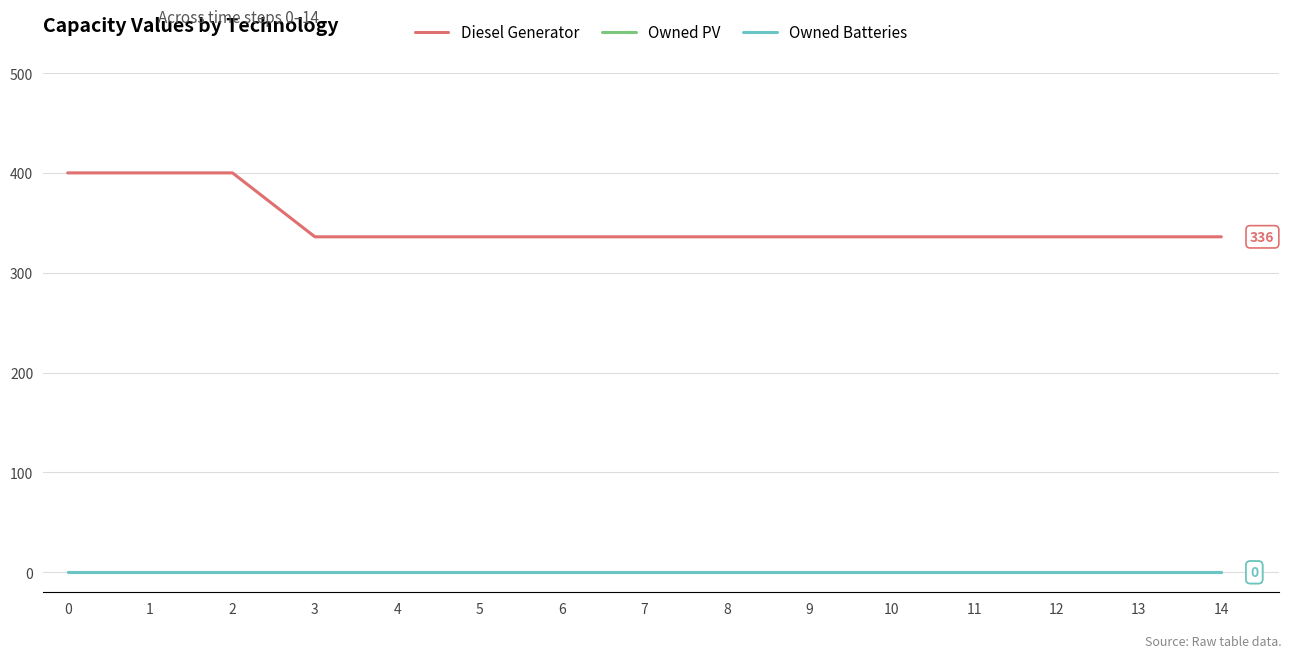

True or false: Owned Batteries has a value of 0 at 1.

True